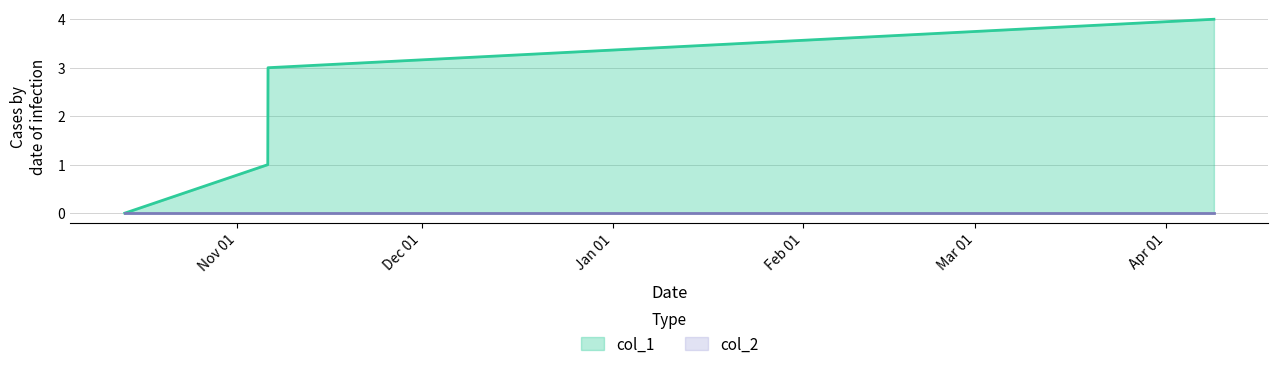

Is it true that the value at 1554747983 is 4?

True